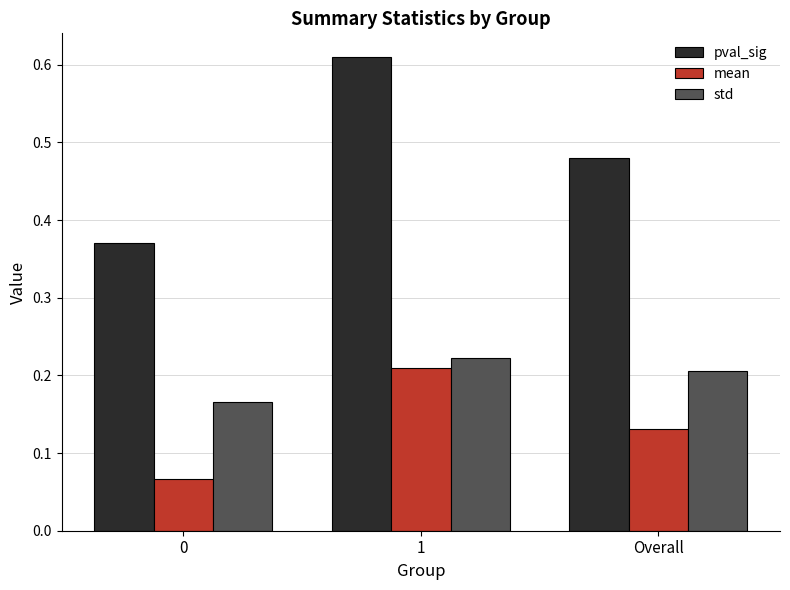

Count the mean values in the range 0 to 1.

3